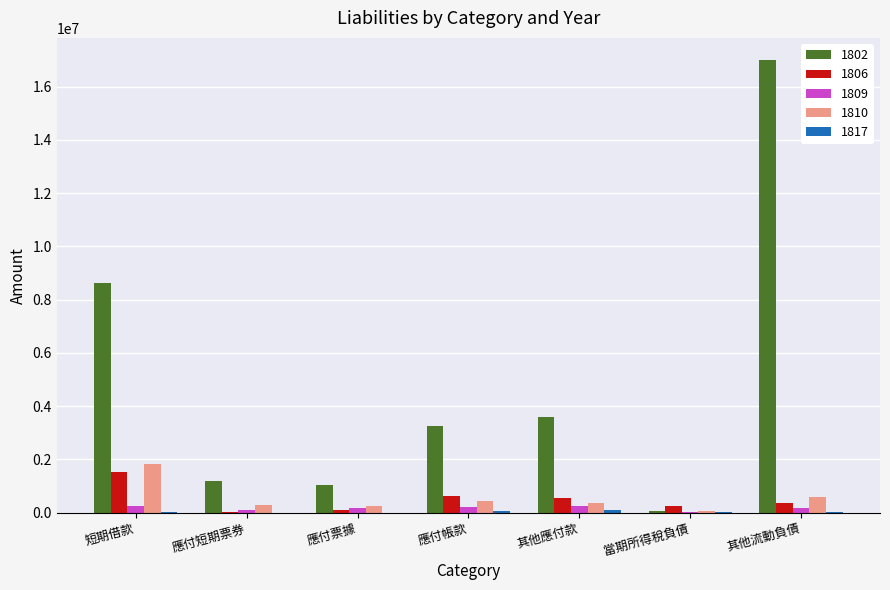

At which label does 1802 first exceed 3269293?

短期借款